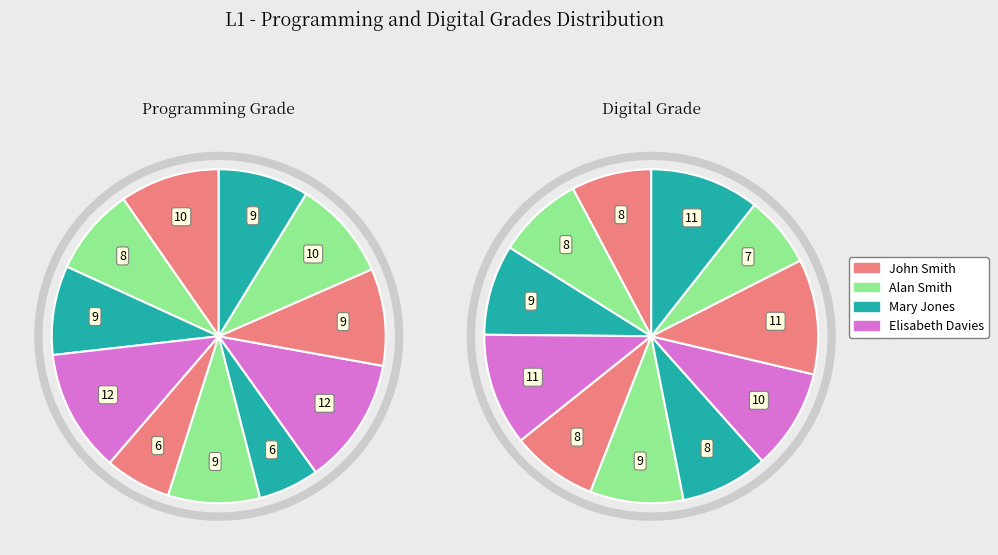

The Alan Smith slice represents 8% of the pie. True or false?

True